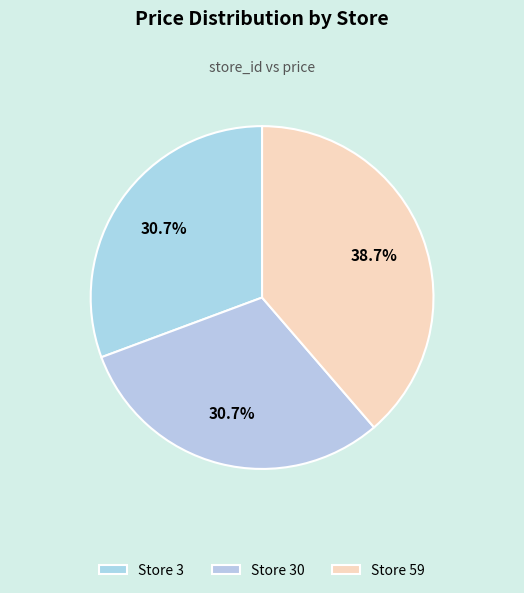

Which slice is the smallest?

3